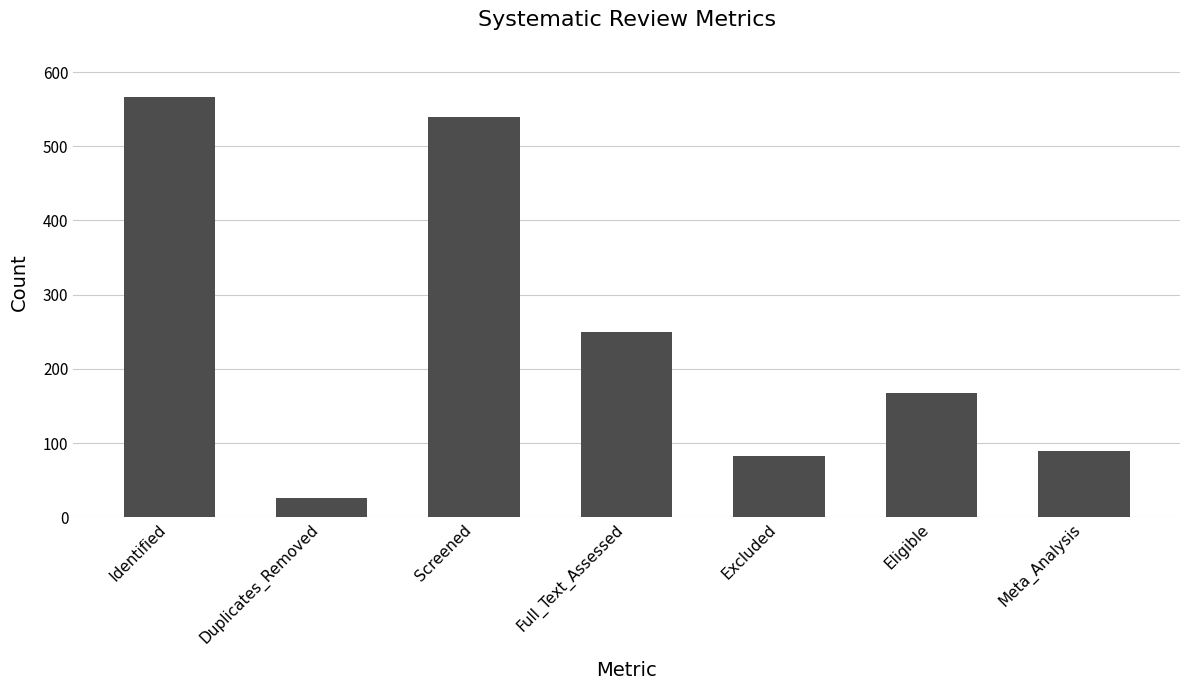

Reading left to right, list all the values displayed in this chart.

Identified=566	Duplicates_Removed=26	Screened=540	Full_Text_Assessed=250	Excluded=83	Eligible=167	Meta_Analysis=89